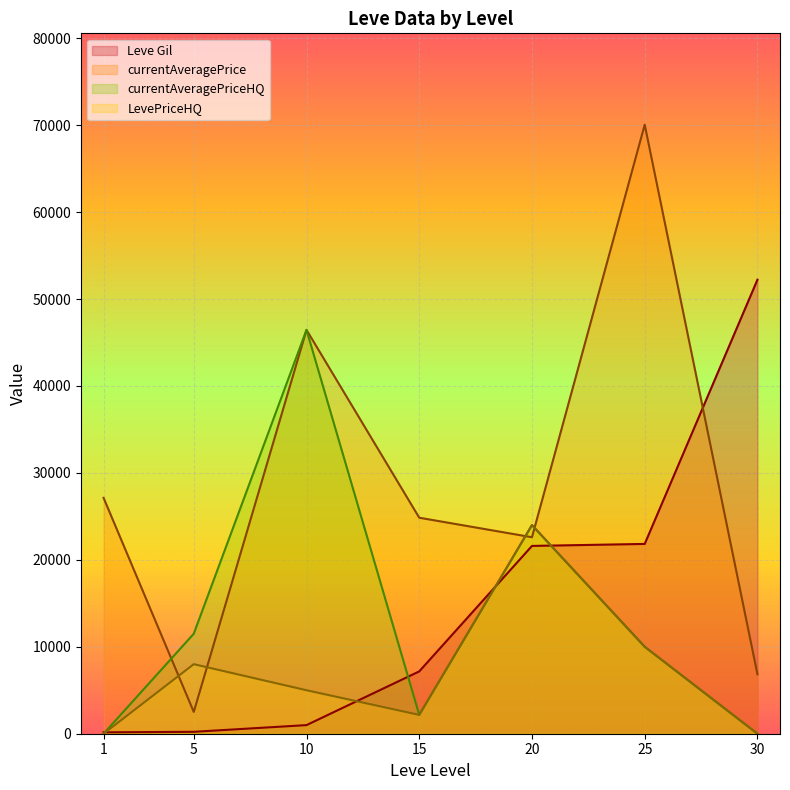

What is the maximum value shown in the chart?

70049.0